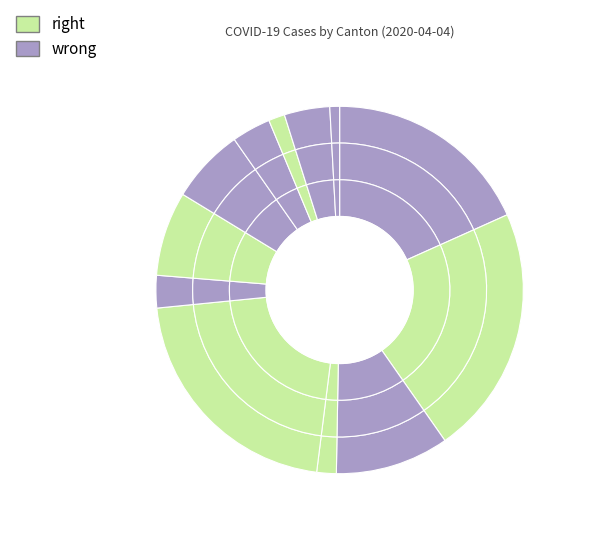

How many slices are in this pie chart?

12